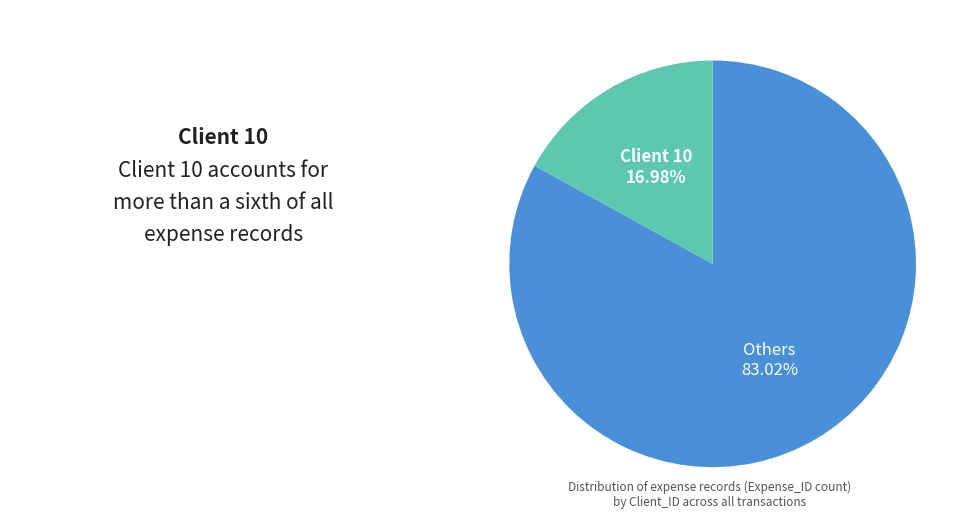

To the nearest percent, what is the average slice percentage?

50%